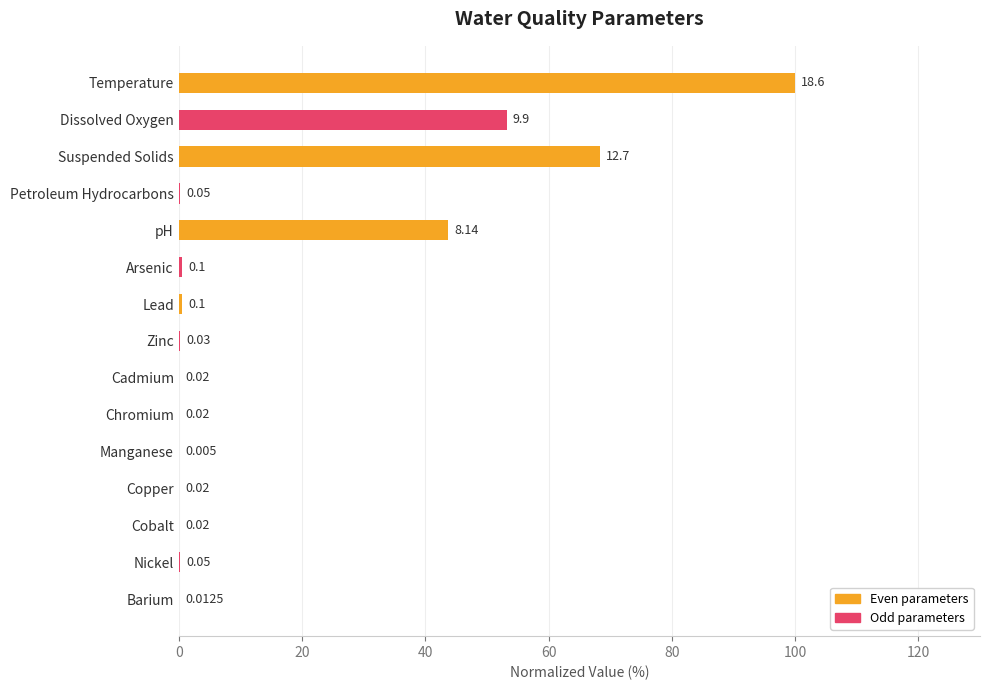

At which category does the chart reach its peak across all series?

Temperature